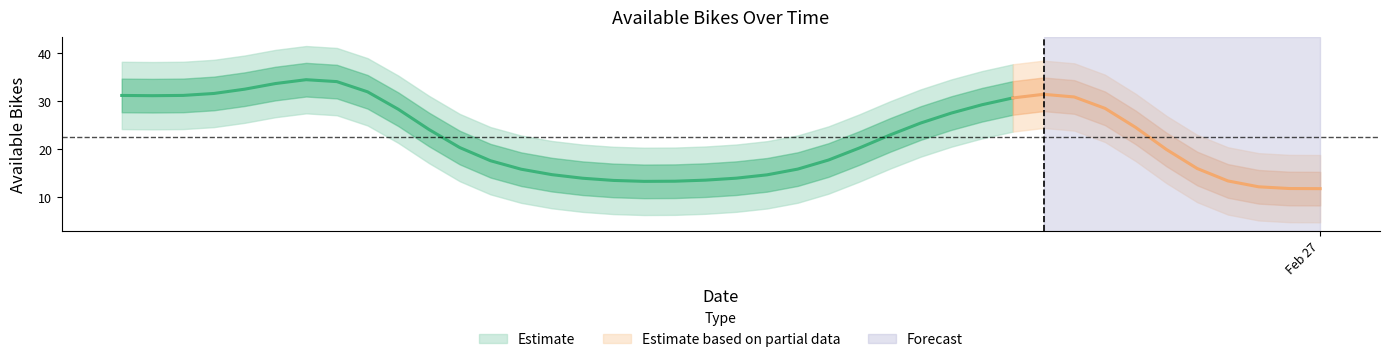

Count the number of categories in the chart.

40